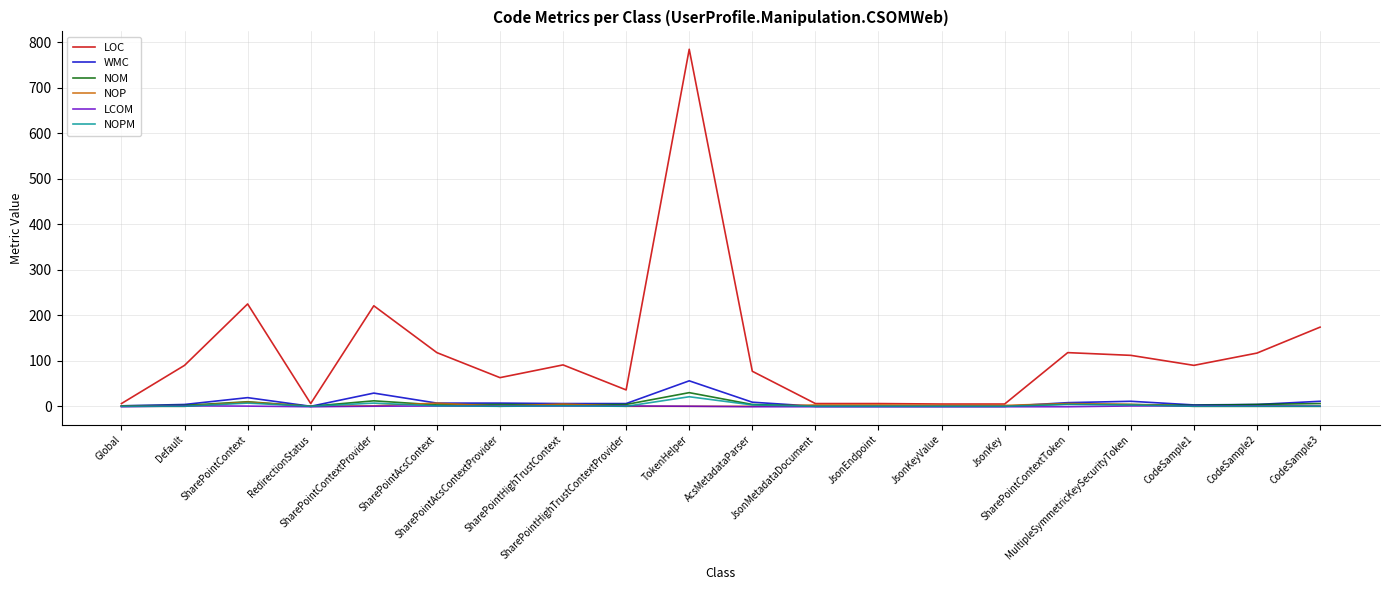

What is the maximum value shown in the chart?

785.0